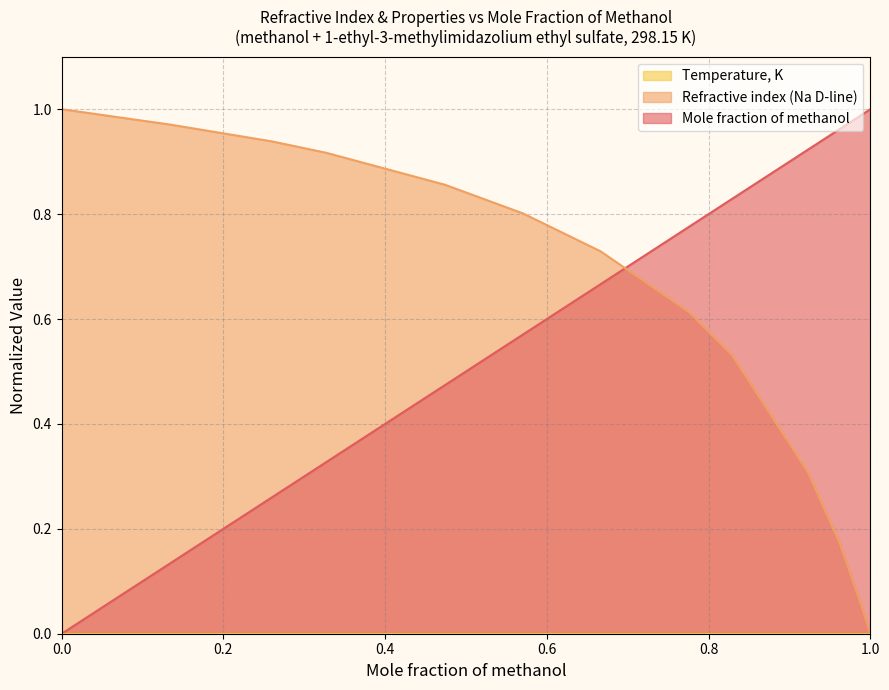

True or false: Refractive index (Na D-line) has a value of 0.7 at 1.0.

False